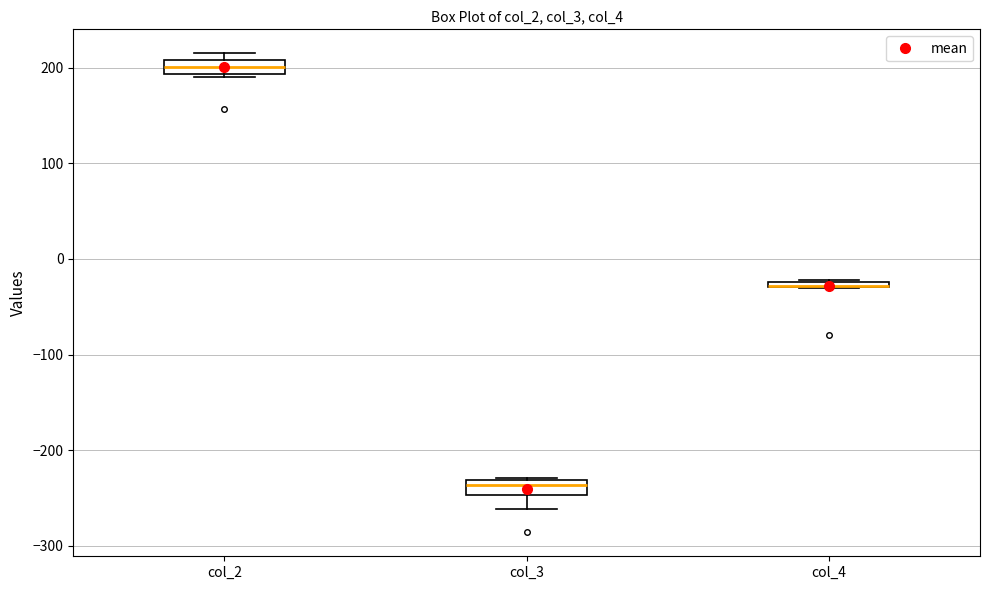

Where does the median line of the box for col_3 sit on the y-axis? The values are not printed on the chart, so give them approximately, as read against the axis.

-240